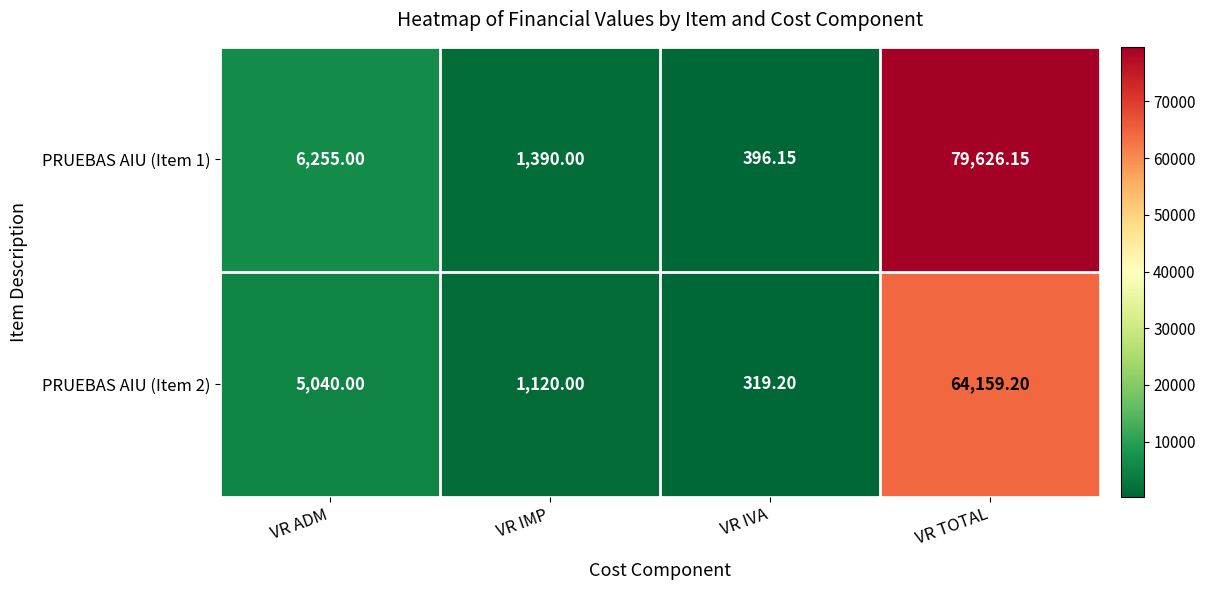

At which category does the chart reach its minimum across all series?

VR IVA